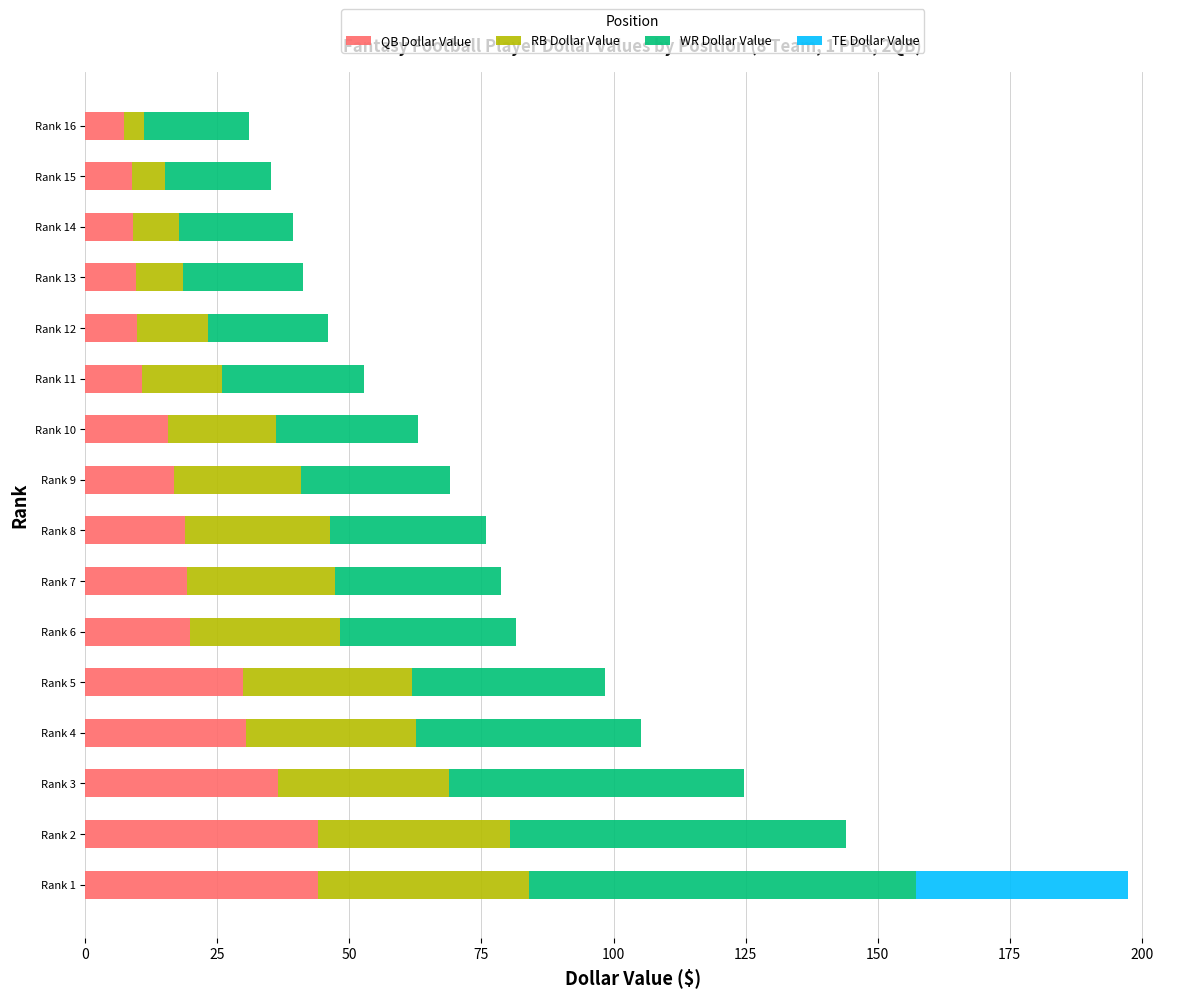

At which category is the sum across all series the highest?

Rank 1